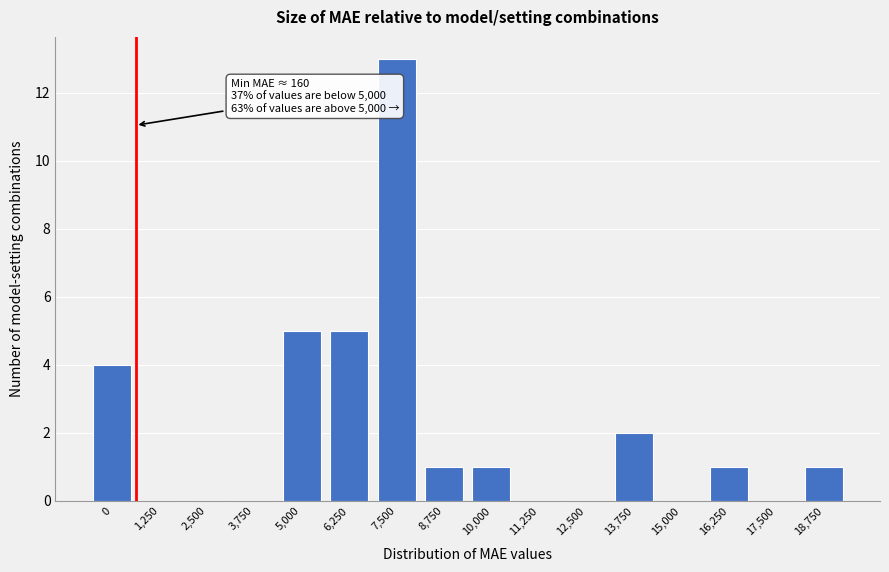

Reading left to right, transcribe all the data shown in this chart.

0=4	1,250=0	2,500=0	3,750=0	5,000=5	6,250=5	7,500=13	8,750=1	10,000=1	11,250=0	12,500=0	13,750=2	15,000=0	16,250=1	17,500=0	18,750=1